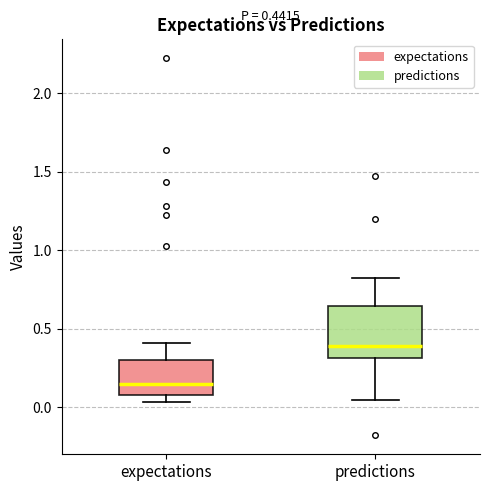

Which box has the lowest median line?

expectations